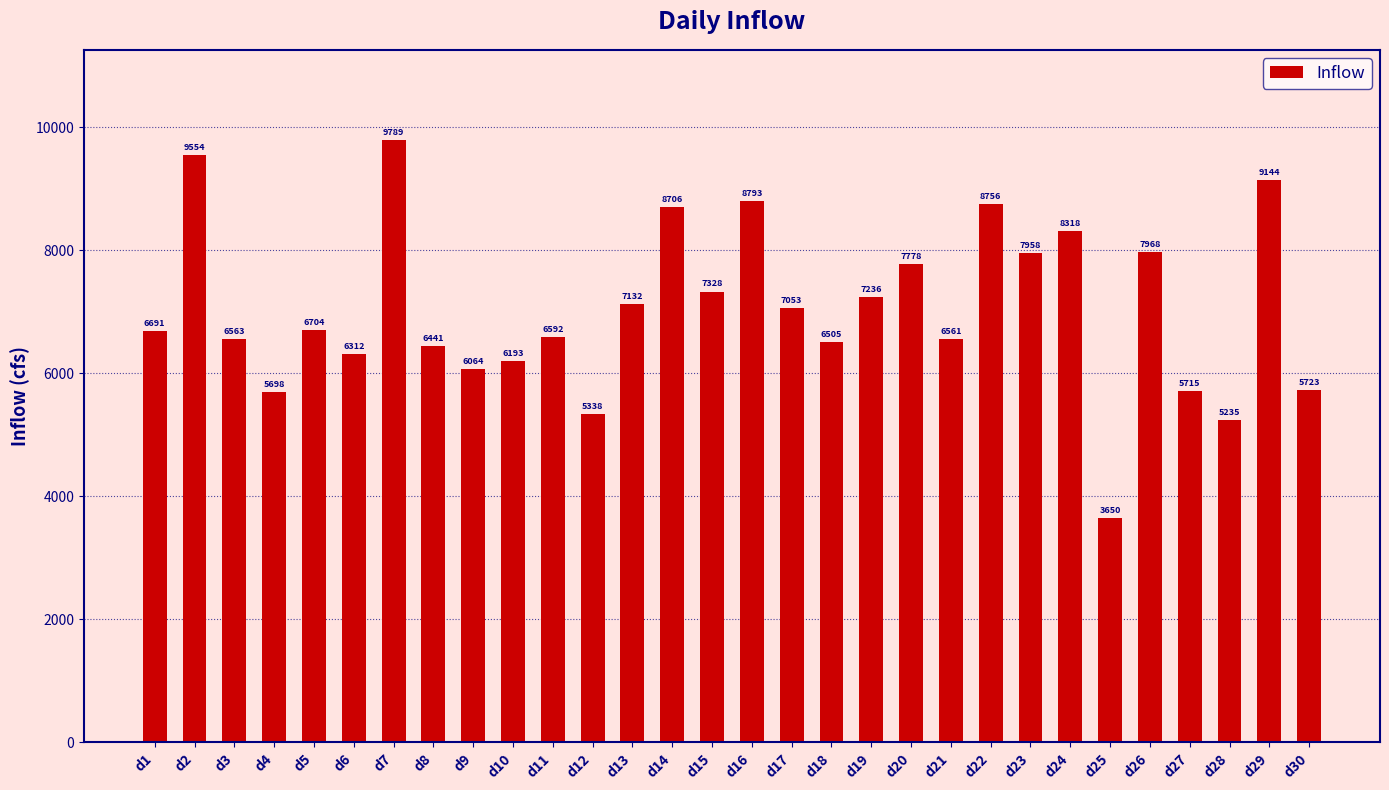

At which category does the chart reach its minimum across all series?

d25